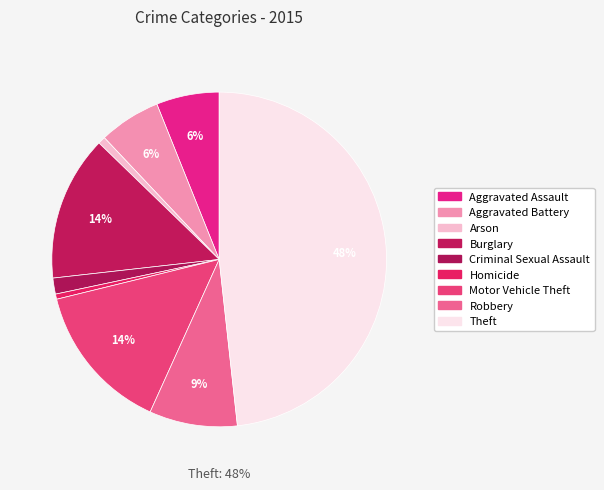

Rank the categories by value from highest to lowest.

Theft, Motor Vehicle Theft, Burglary, Robbery, Aggravated Assault, Aggravated Battery, Criminal Sexual Assault, Arson, Homicide